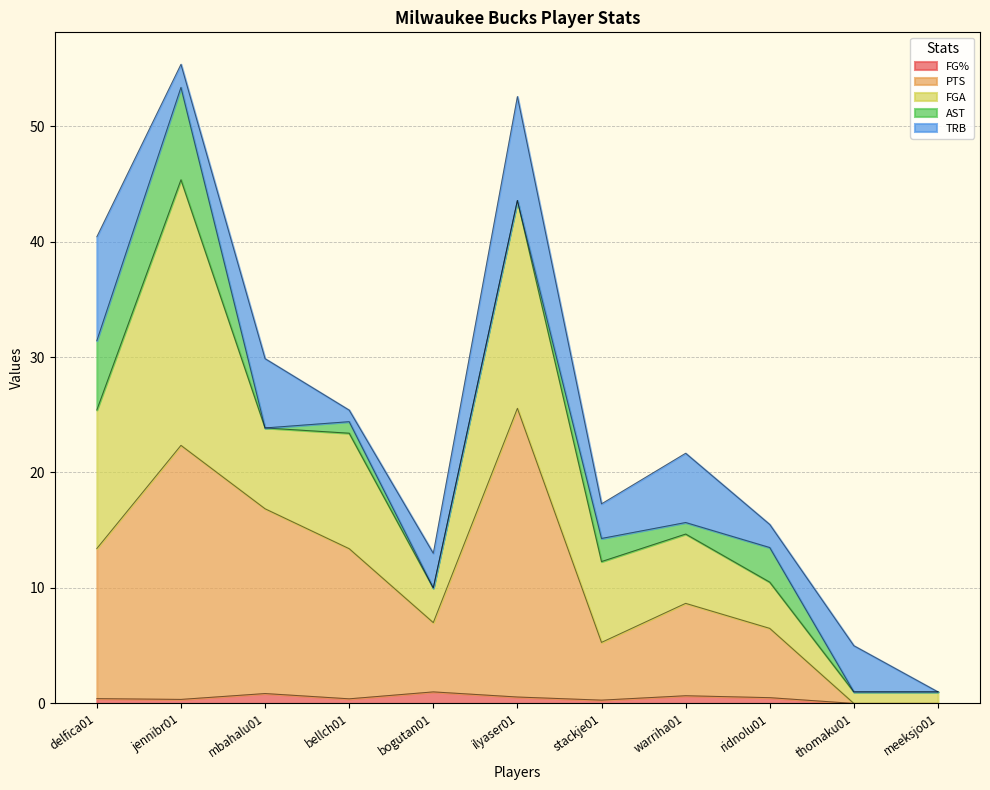

Does the chart have visible grid lines?

Yes